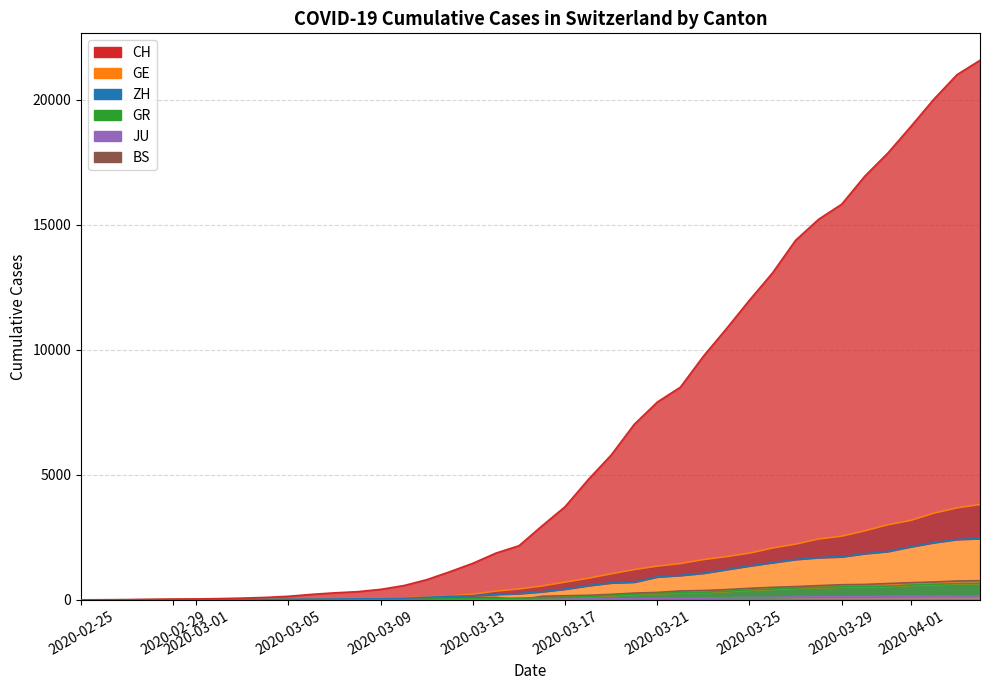

True or false: GR has more than 1 interior local peaks.

False